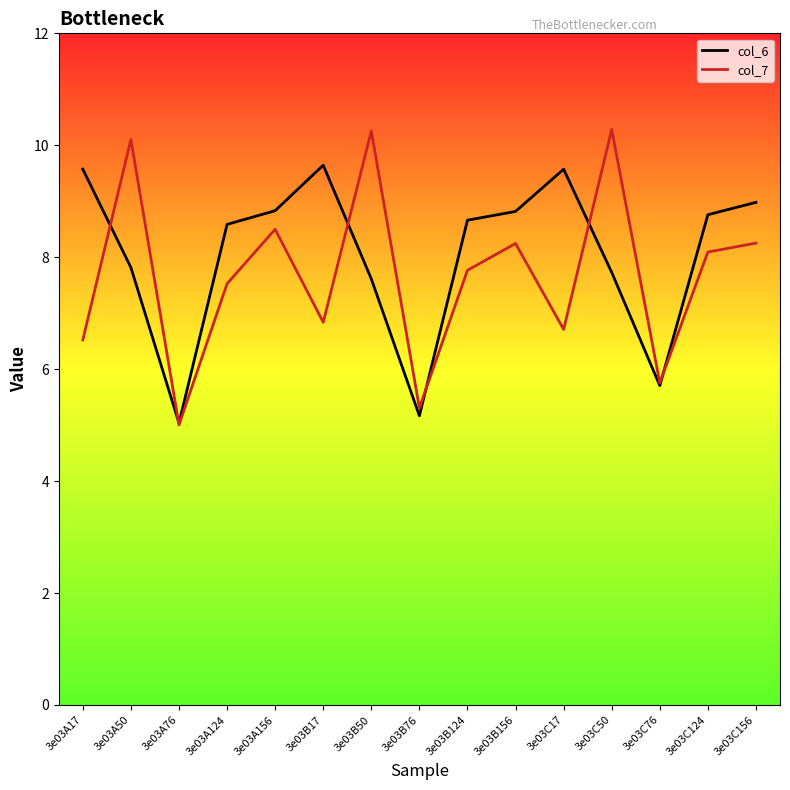

What position from the right is 3e03A156?

11